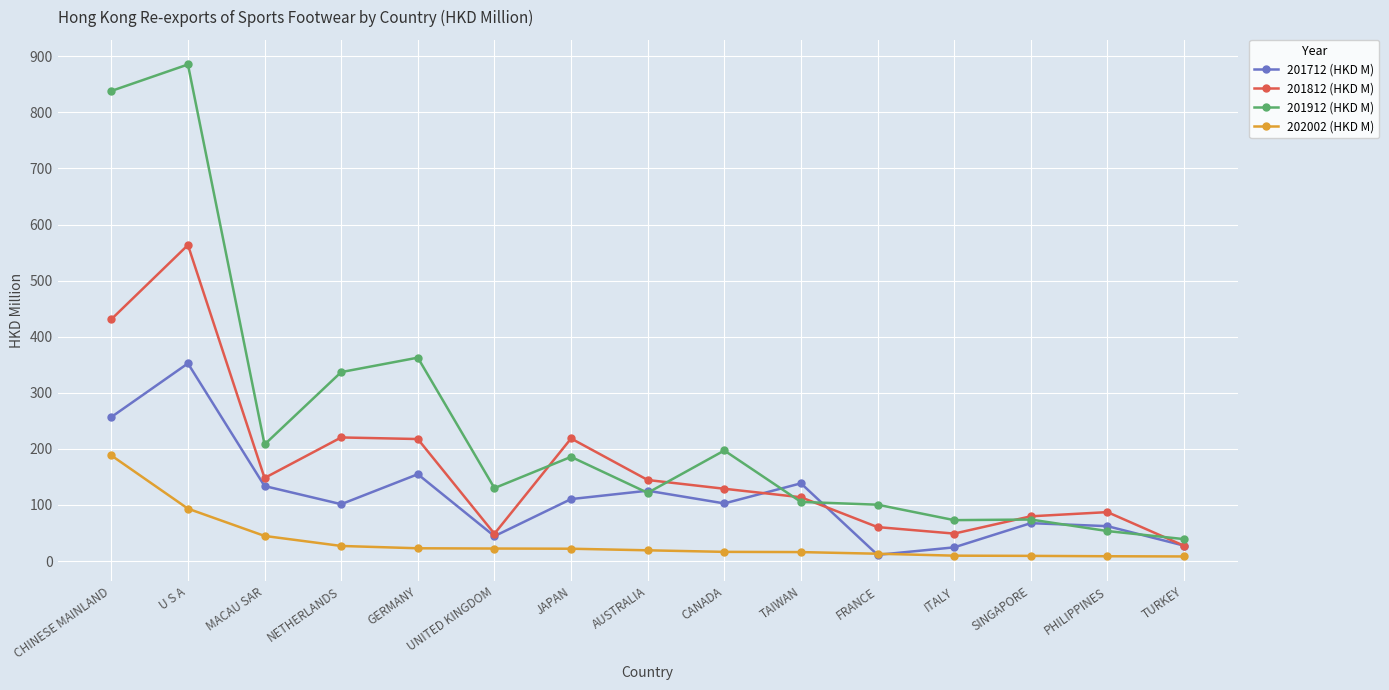

What is the value of the 201812 (HKD M) point at the 13th from the left?

79.7